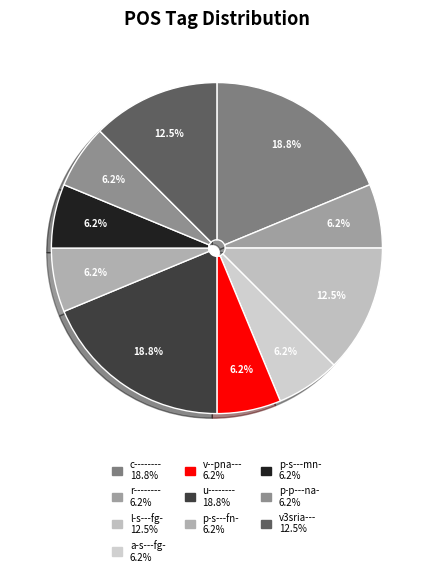

To the nearest percent, what is the difference between the l-s---fg- and u-------- slice percentages?

6%